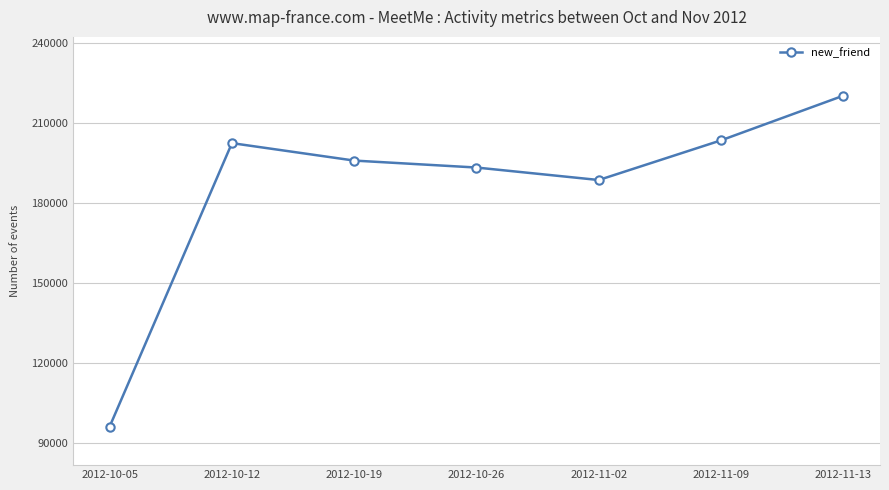

Is it true that the value at 2012-10-12 is 120633?

False